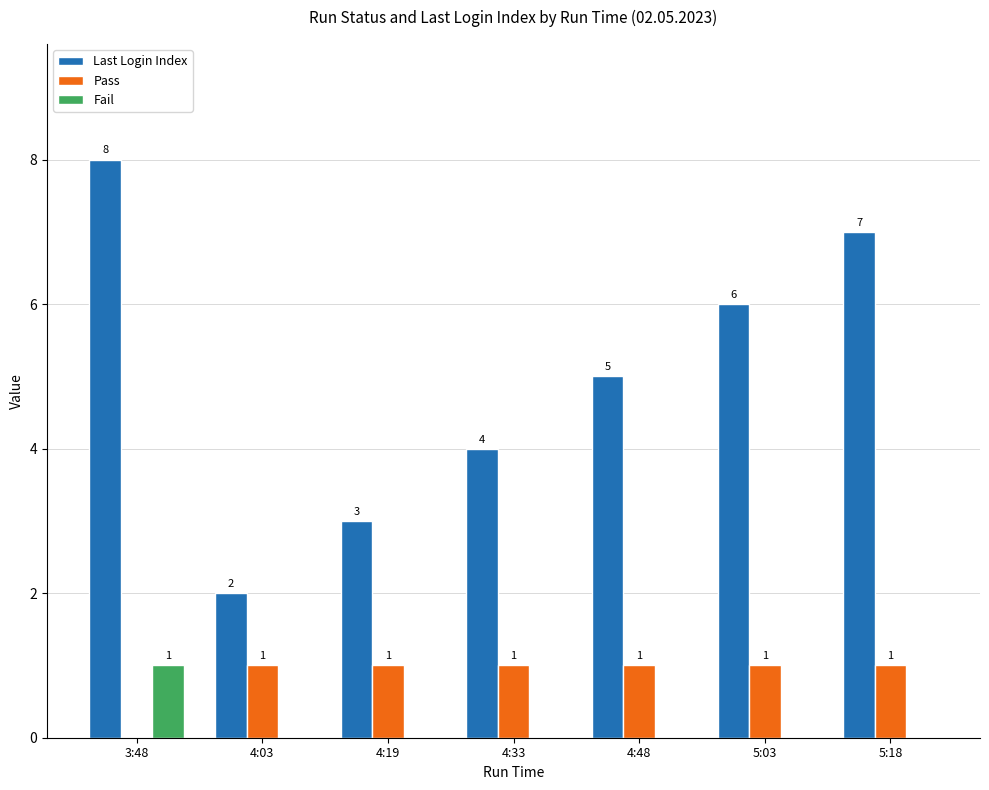

At which label does Fail reach its peak?

3:48